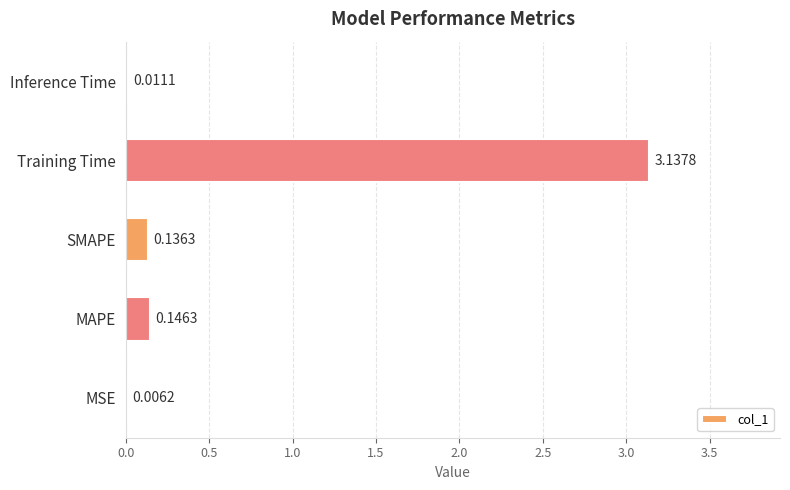

What is the change in value from SMAPE to Training Time?

+3.0